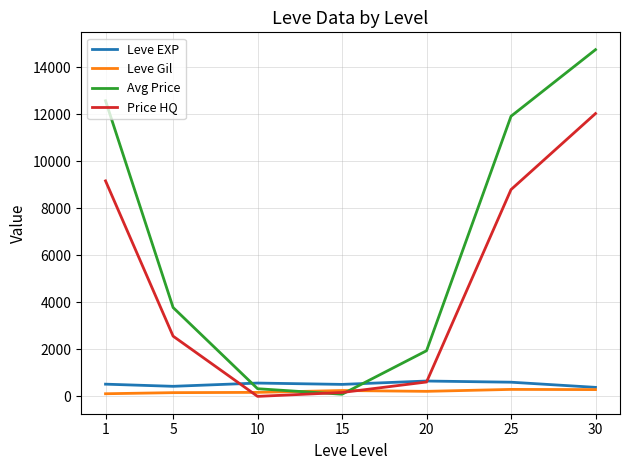

What value does the Leve EXP series have at 30?

384.0